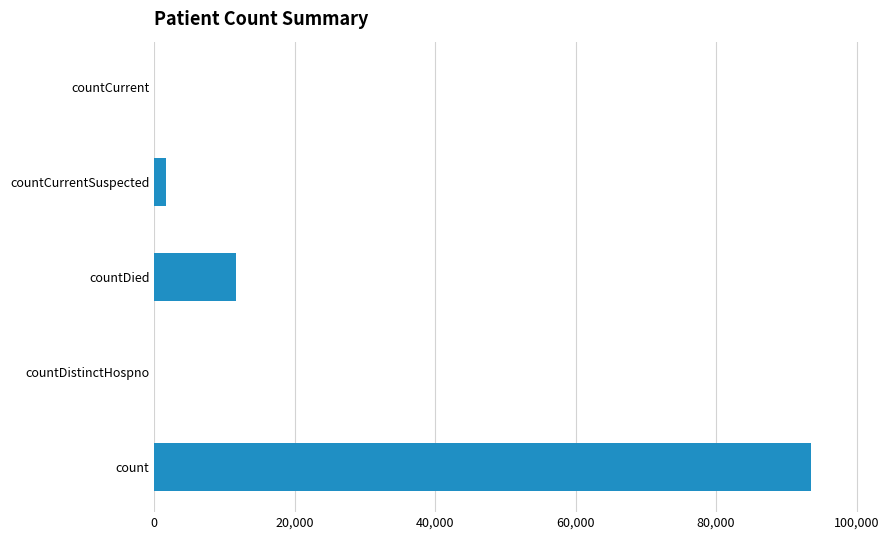

Are the bars horizontal?

Yes